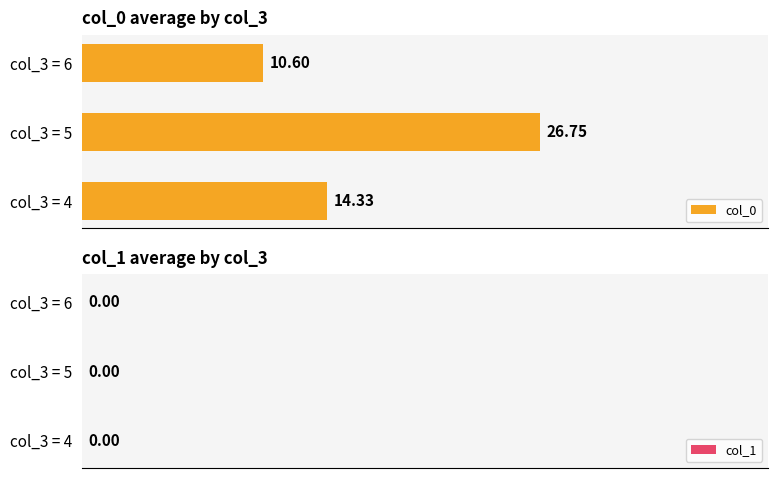

What is the average value?

17.2